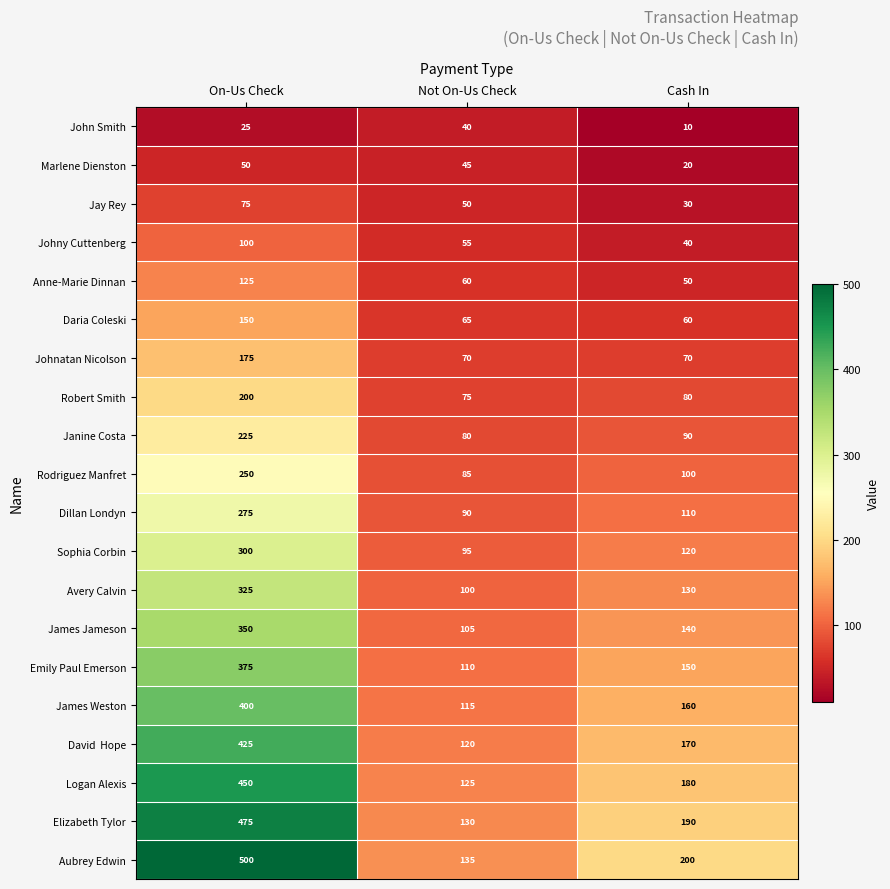

What is the difference between the maximum and minimum values in the Janine Costa series?

145